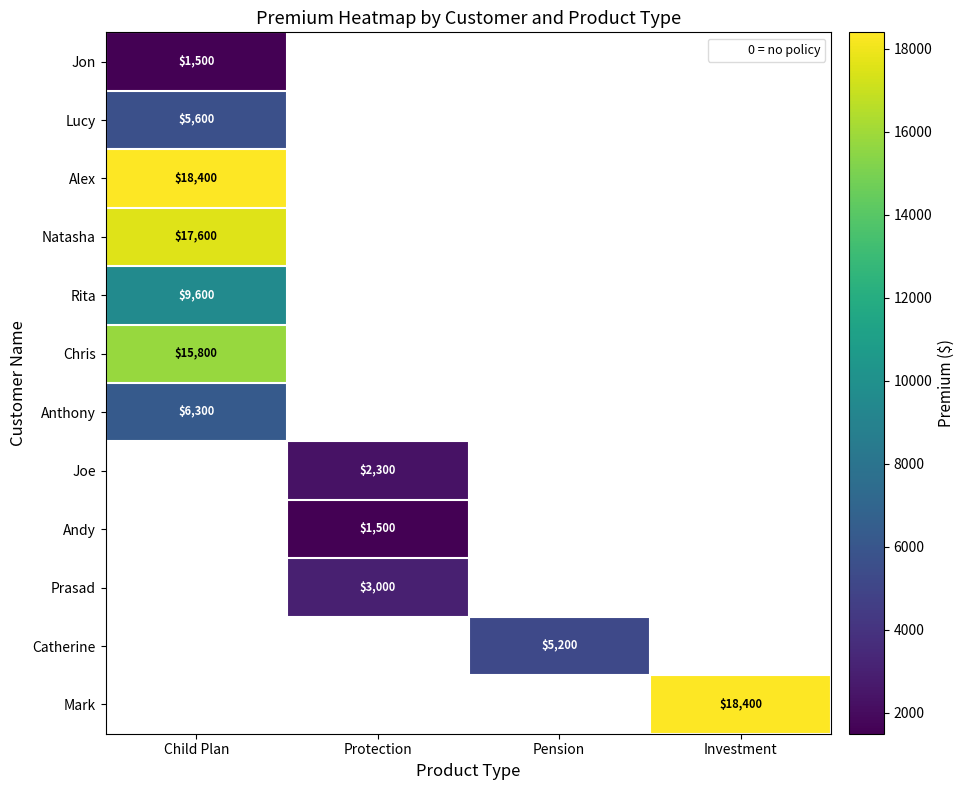

The Mark series shows 5483 at Investment. True or false?

False